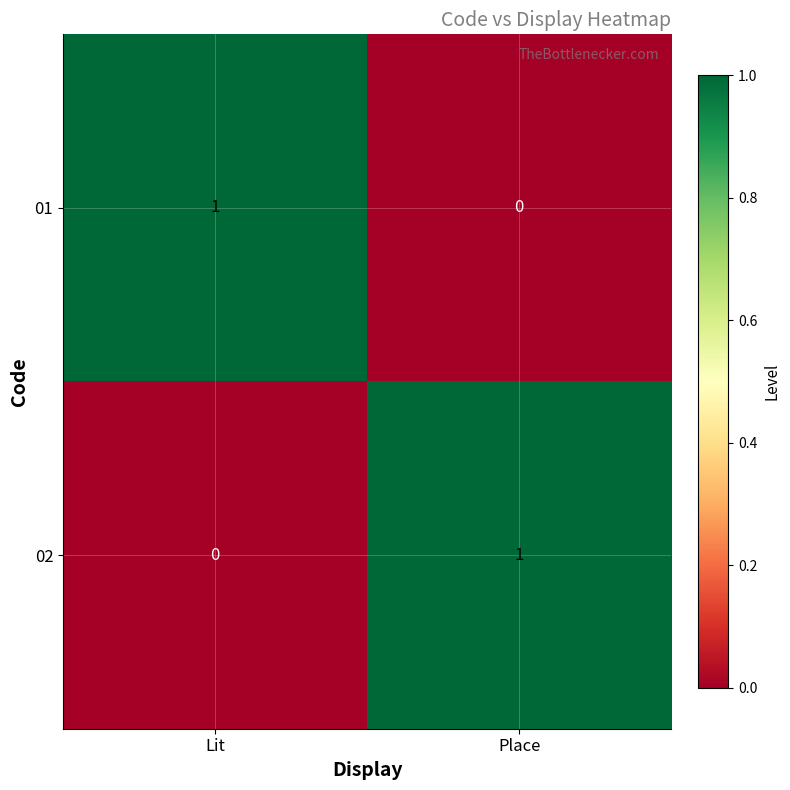

At which label does 01 reach its peak?

Lit